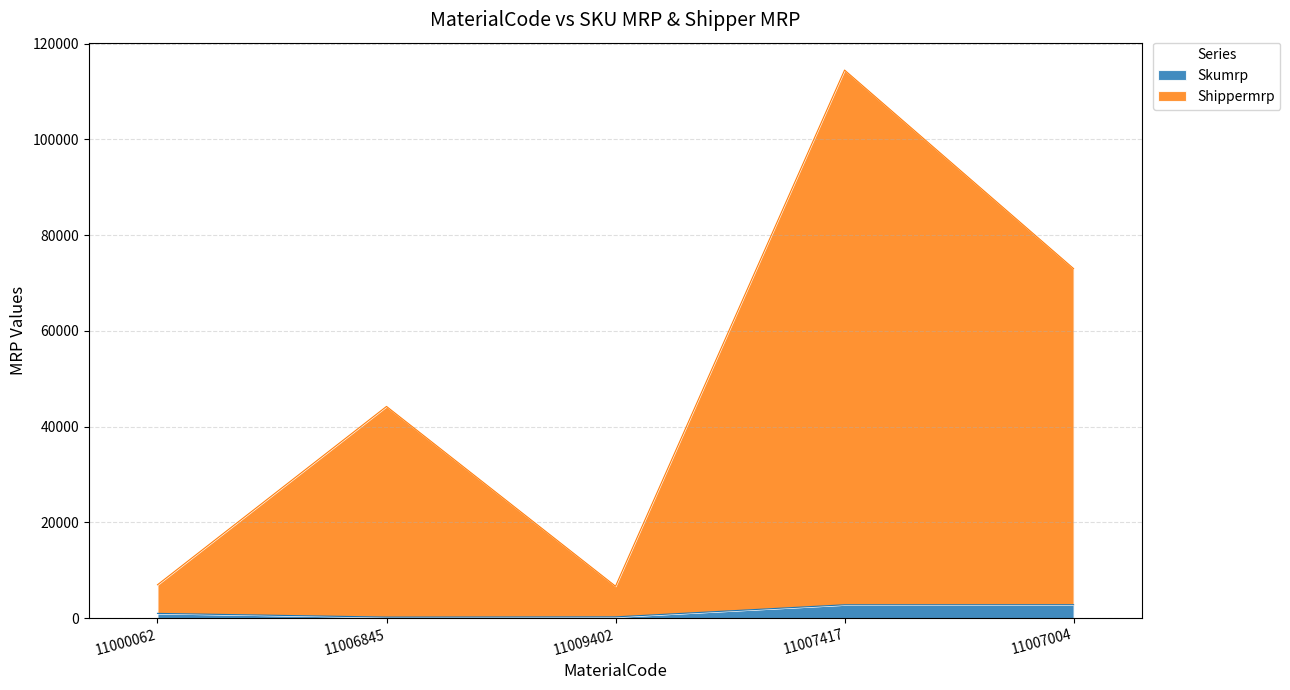

Read the Skumrp value at 11007004, to the nearest 50.

2800